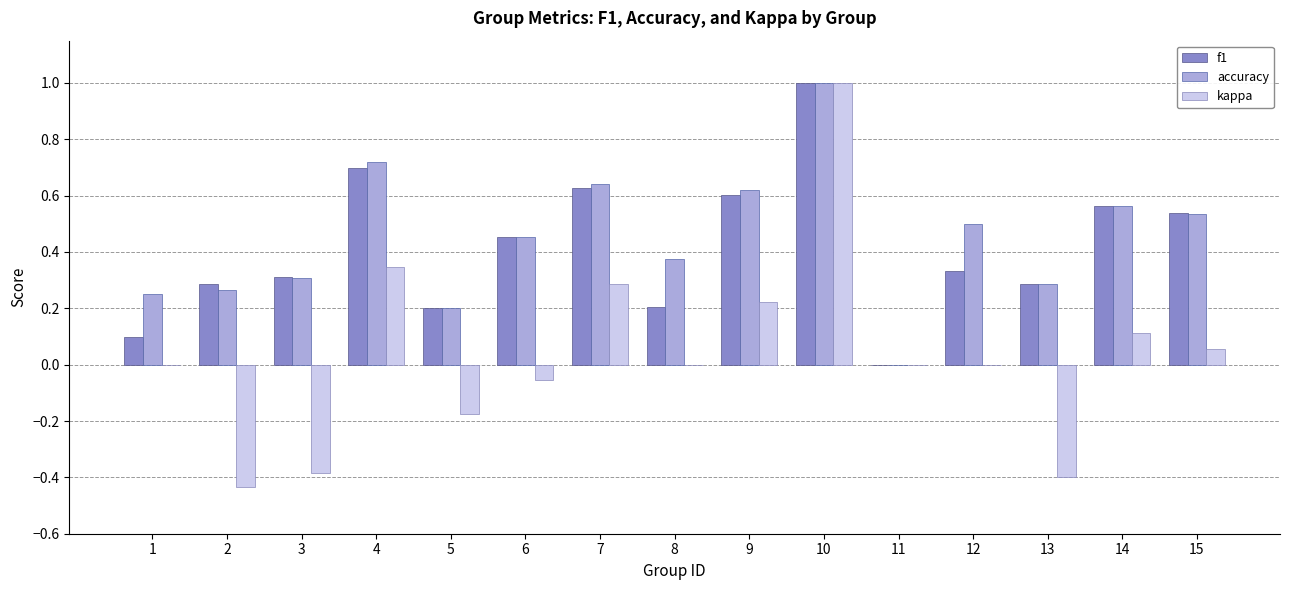

At which category is the sum across all series the highest?

10